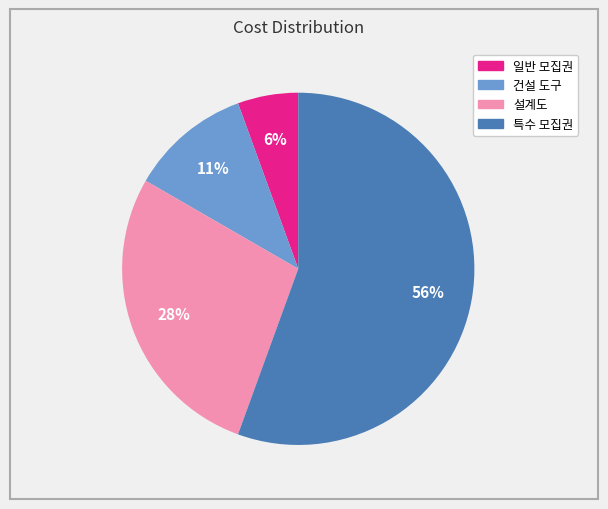

Is it true that 일반 모집권 is 17% of the pie?

False